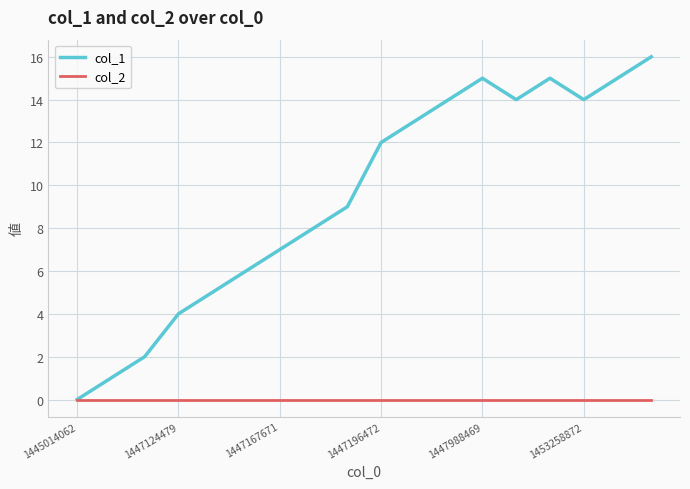

Is this an area chart (filled region under the line)?

No